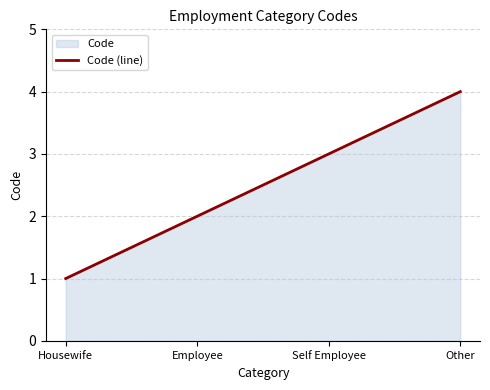

What is the difference between the maximum and minimum values?

3